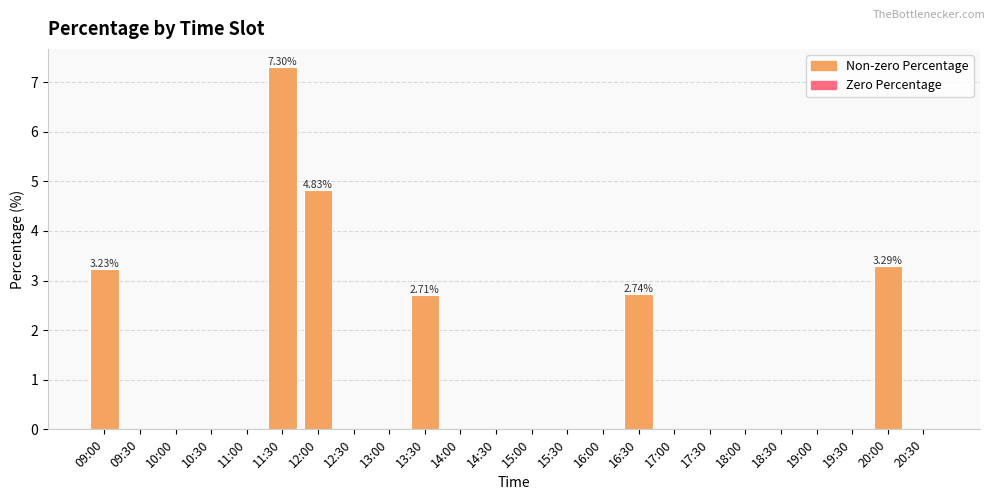

Between 14:00 and 12:00, which is larger?

12:00